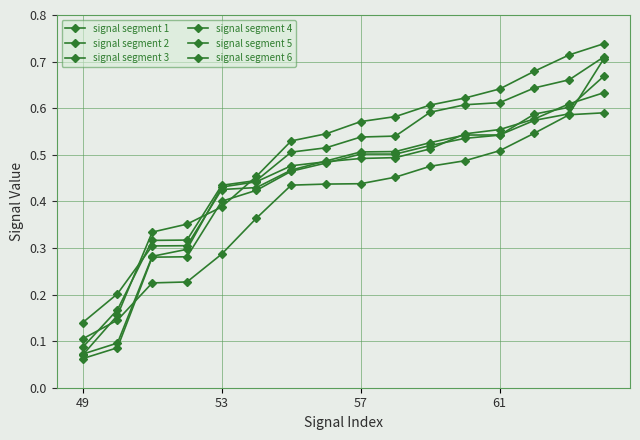

Is this an area chart (filled region under the line)?

No